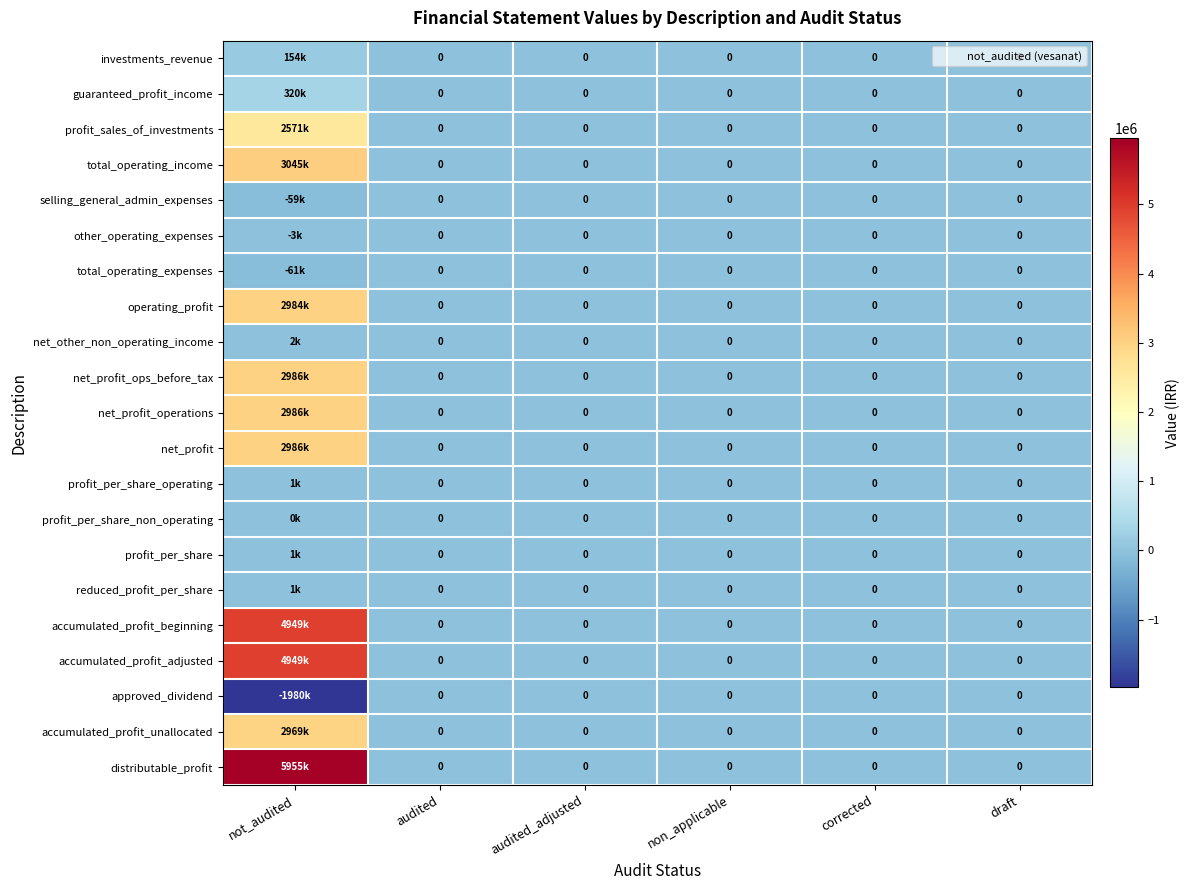

At how many categories does at least one series exceed 2524533?

1